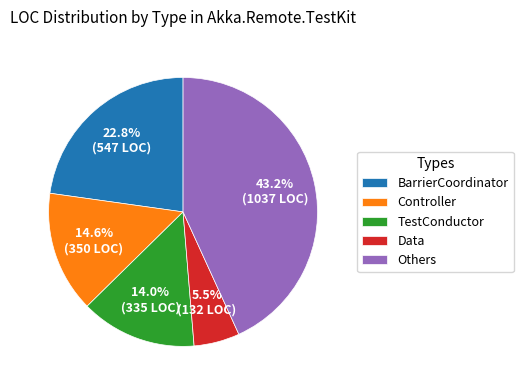

Rank the categories by value from highest to lowest.

Others, BarrierCoordinator, Controller, TestConductor, Data